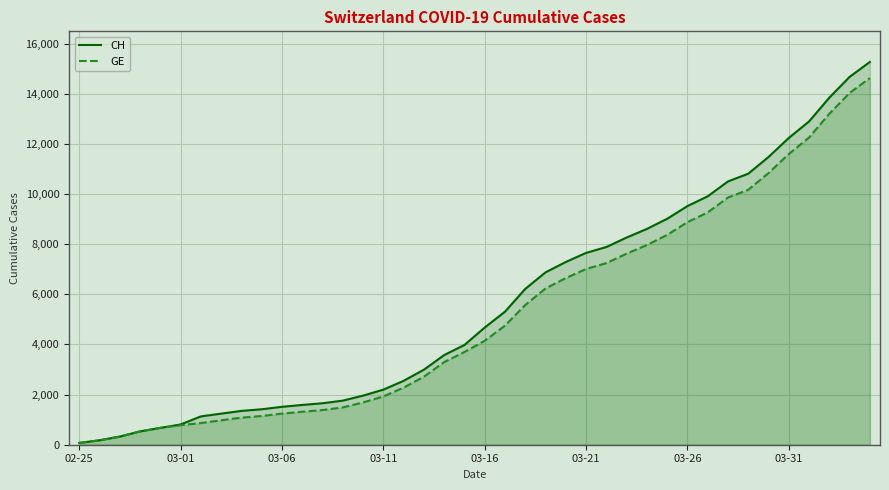

What is the difference between the CH values at 33 and 32?

309